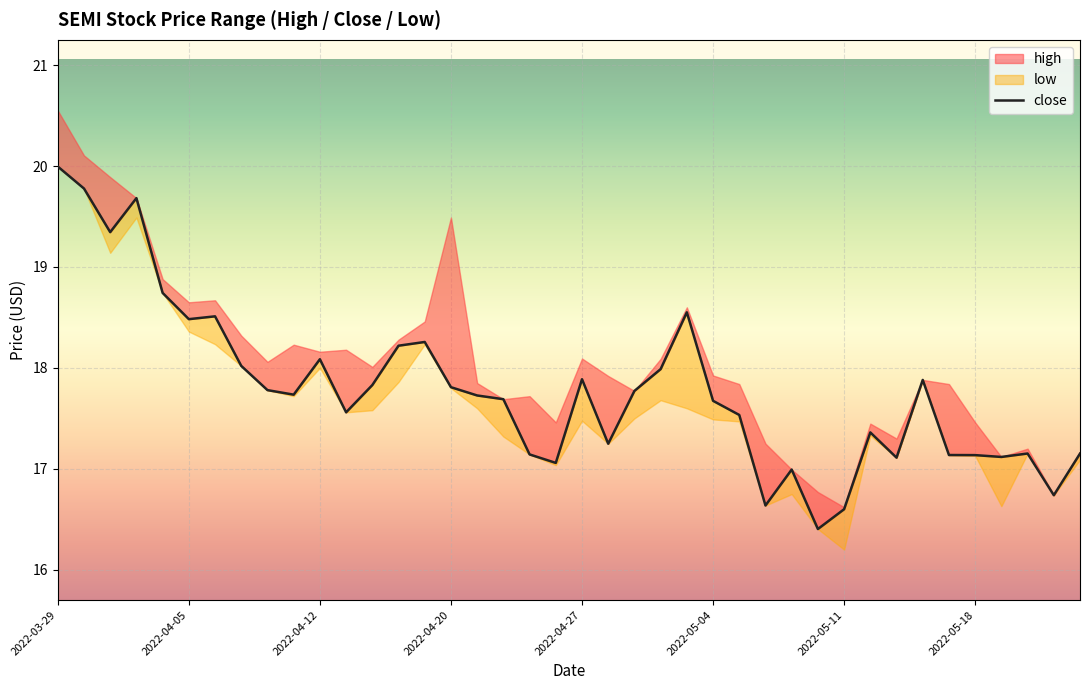

Where is the data nearest to the value 18?

23